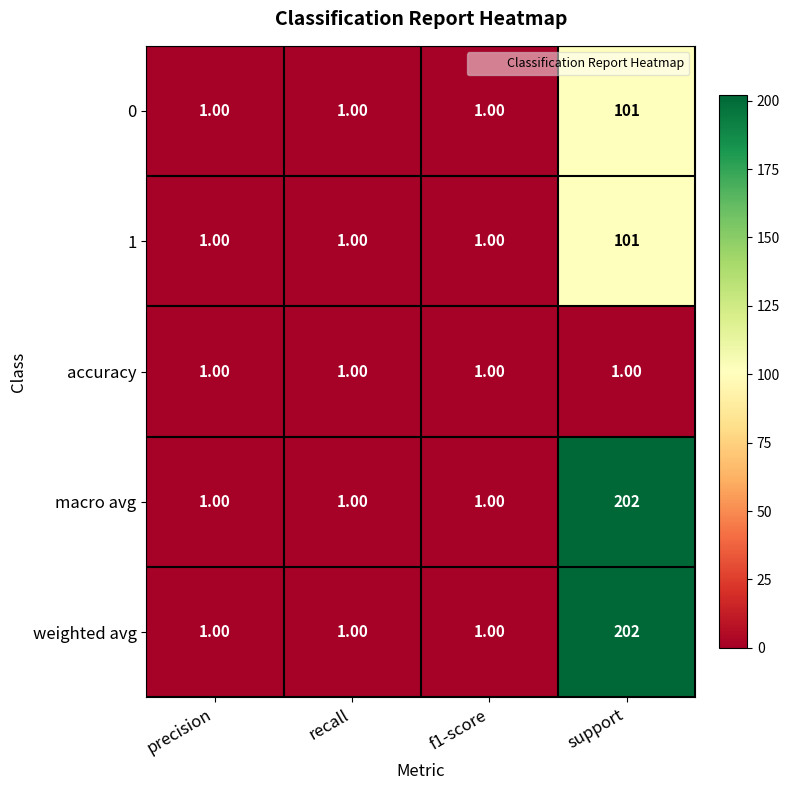

Which label corresponds to the largest value in the chart?

support